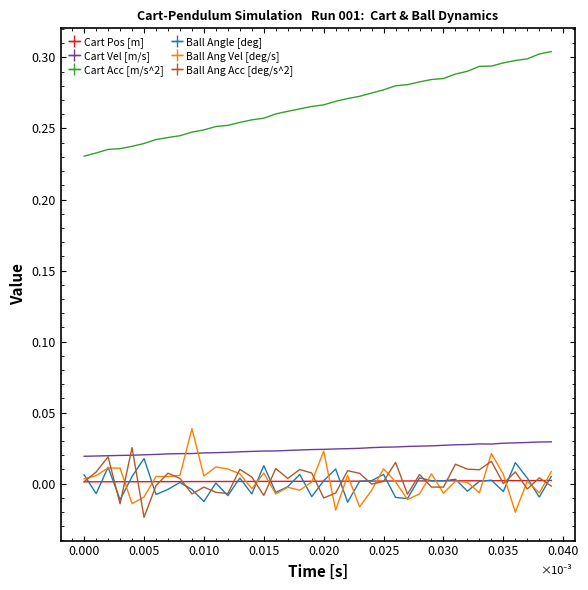

True or false: Cart Vel [m/s] and Cart Pos [m] intersect in this chart.

False